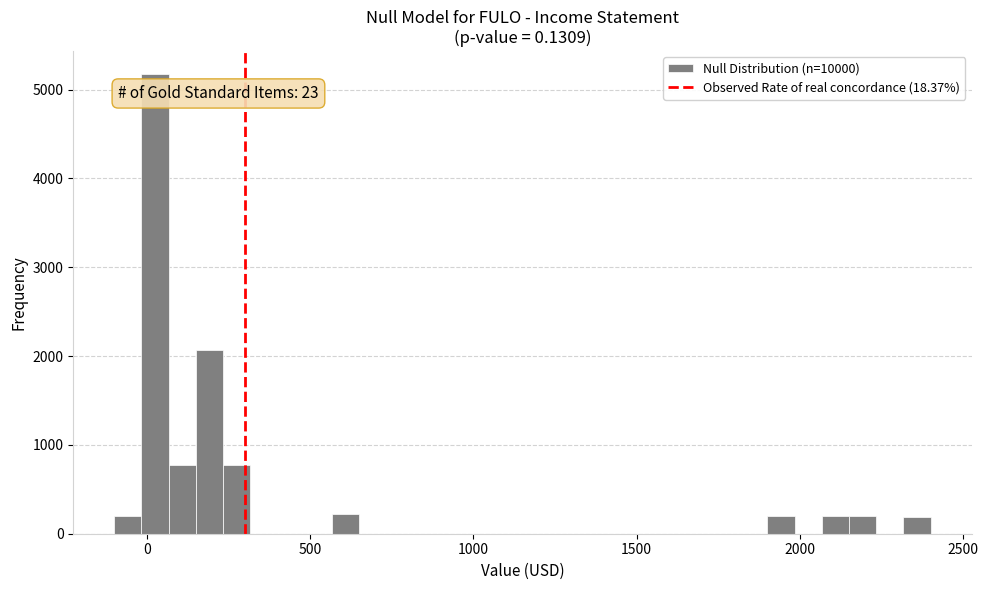

Around what value on the x-axis is the tallest bar? Give the approximate position of its centre, as read against the axis.

50